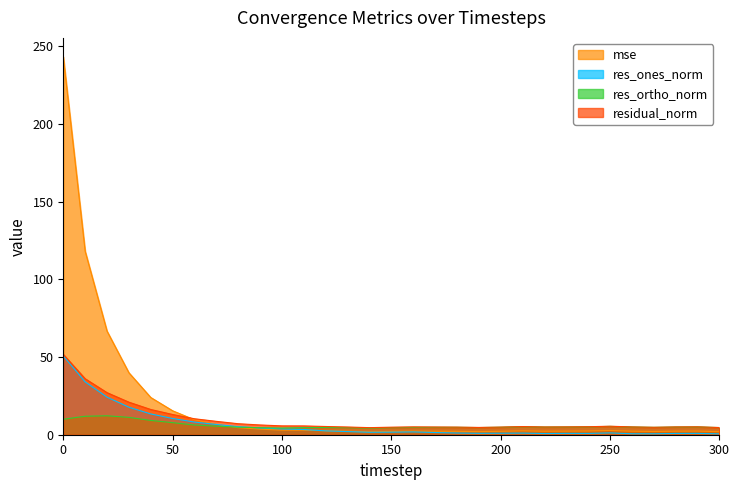

True or false: res_ones_norm and residual_norm cross at least once.

False